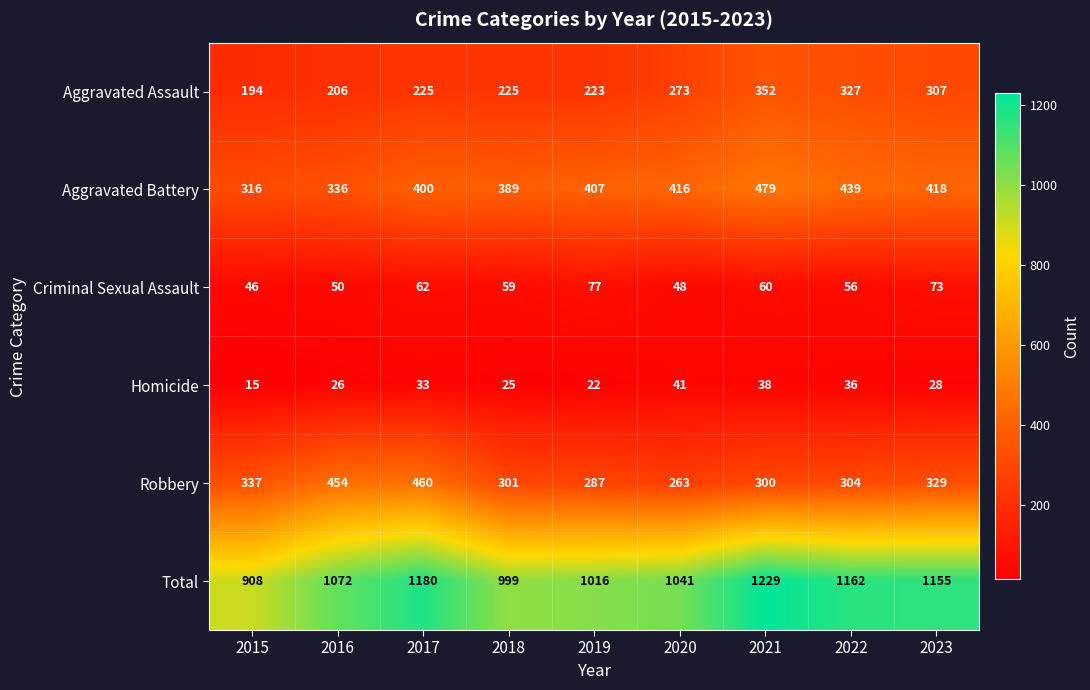

Which label corresponds to the largest value in the chart?

2021